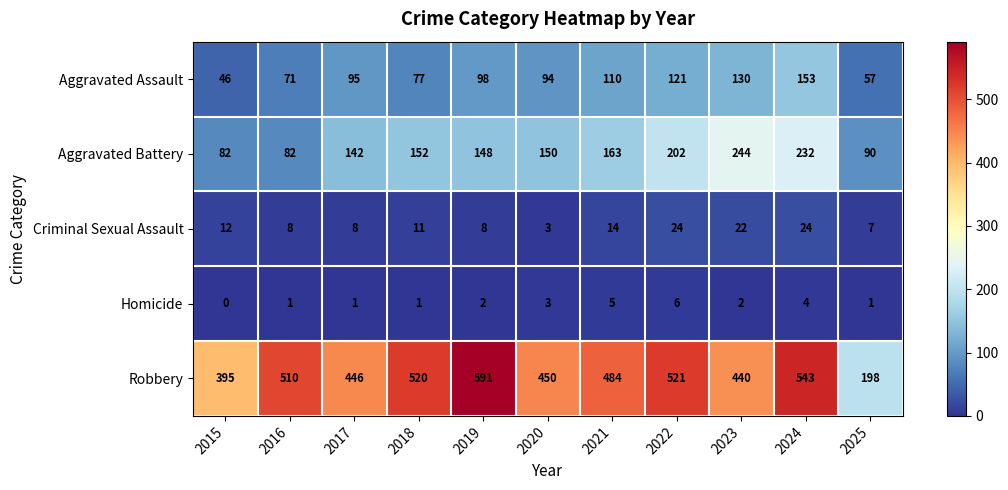

What is the sum of all Robbery values?

5098